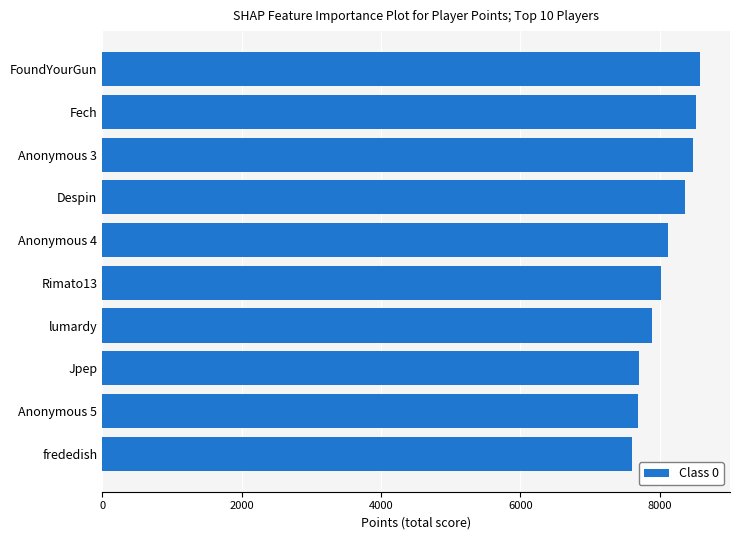

What is the maximum value shown in the chart?

8579